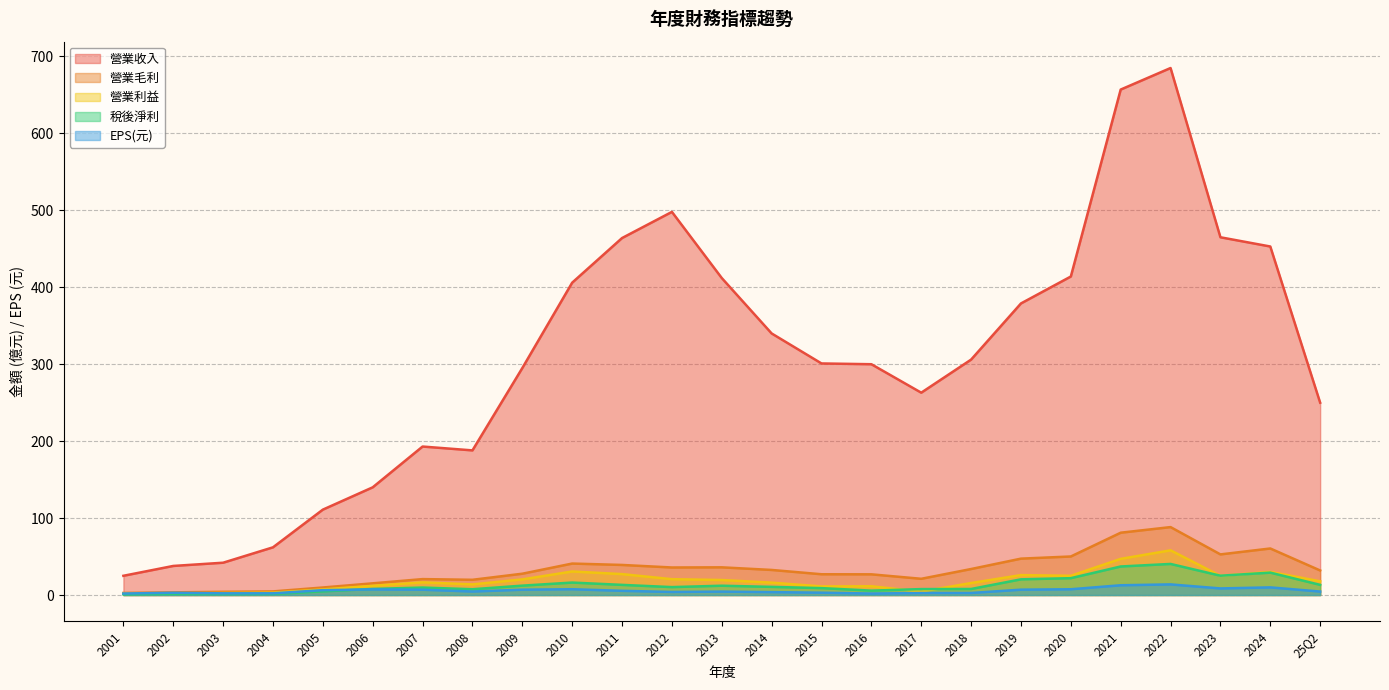

How many data points in 營業利益 are less than 16?

11